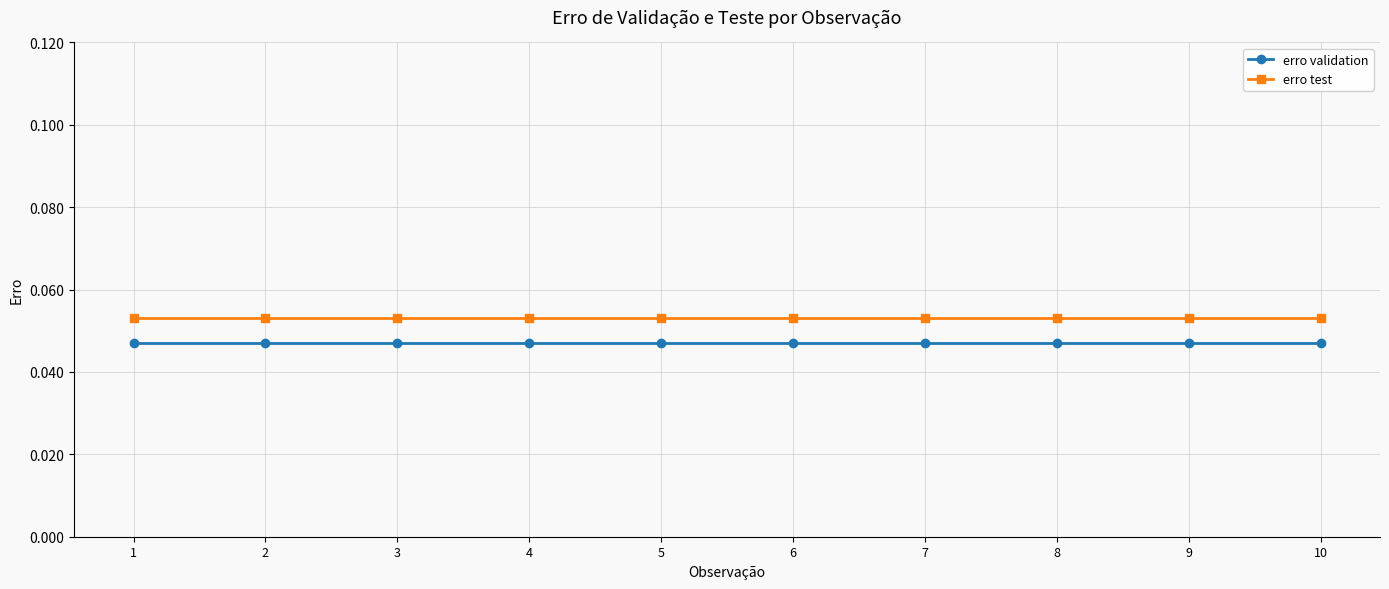

What is the sum of all erro validation values?

0.5